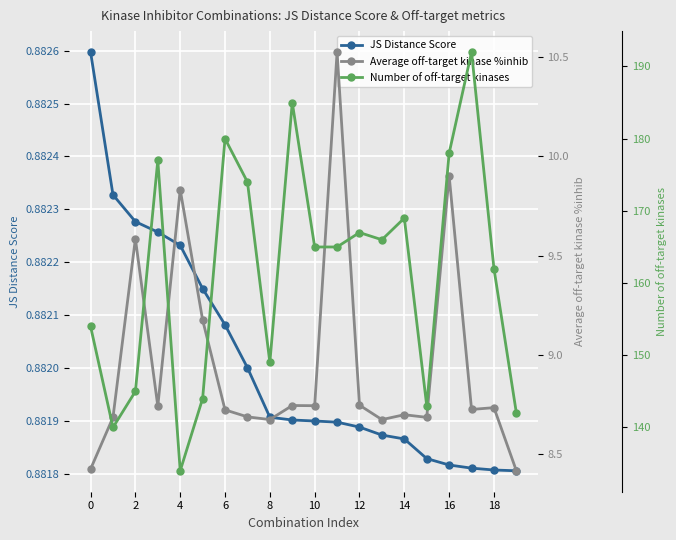

True or false: Average off-target kinase %inhib and Number of off-target kinases cross at least once.

False